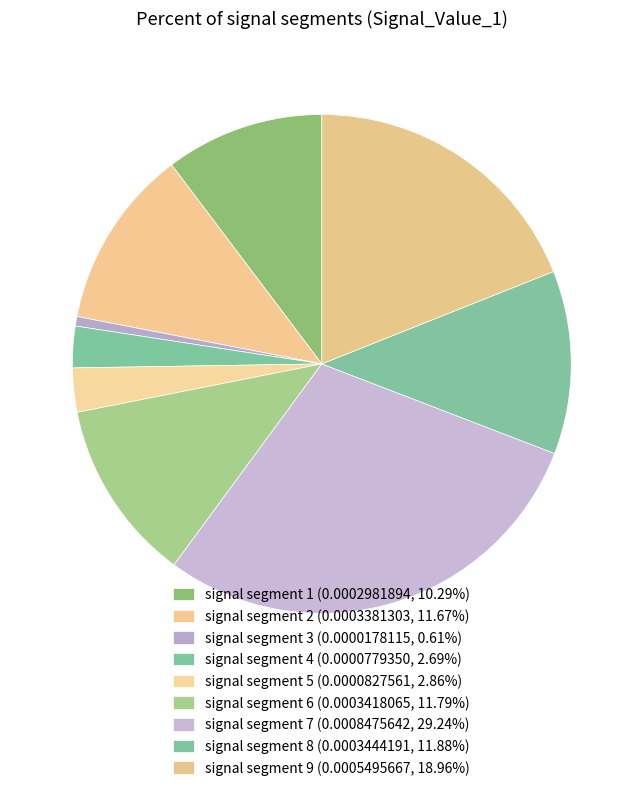

To the nearest percent, what is the difference between the largest and smallest slice percentages?

29%